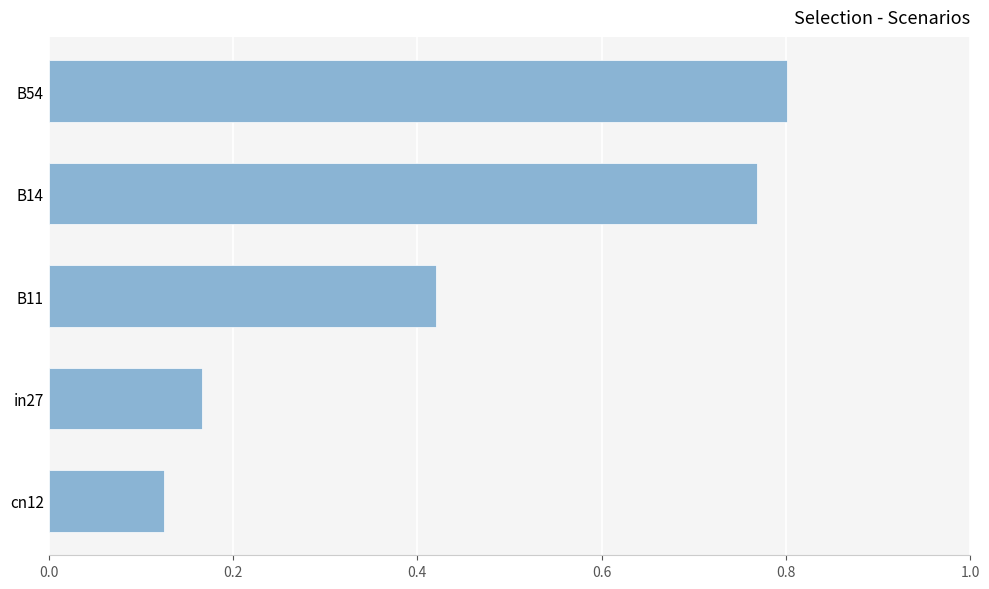

What is the change in value from B11 to cn12?

-0.3